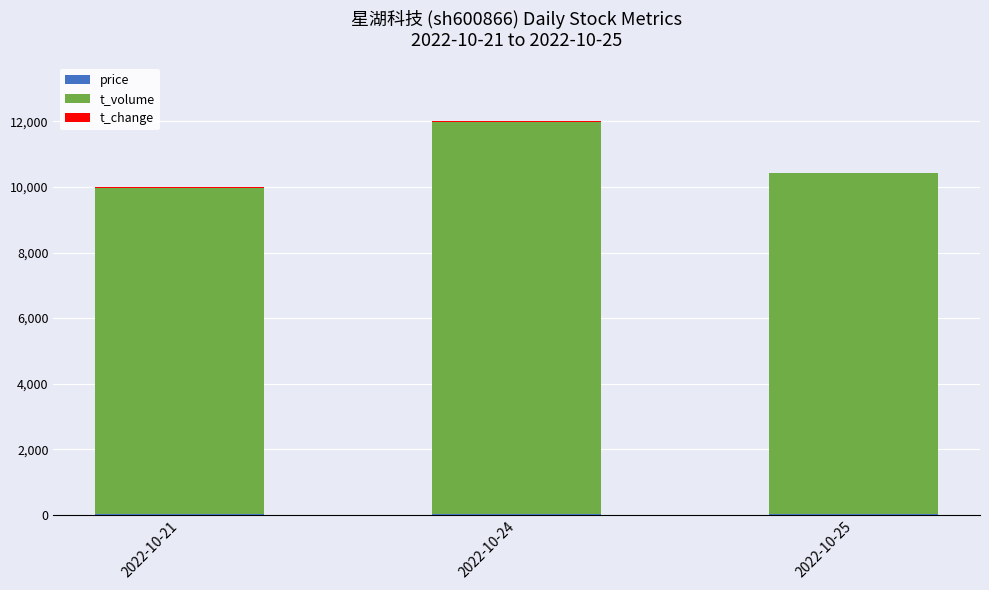

What is the difference between the maximum and minimum values in the t_volume series?

2015.0